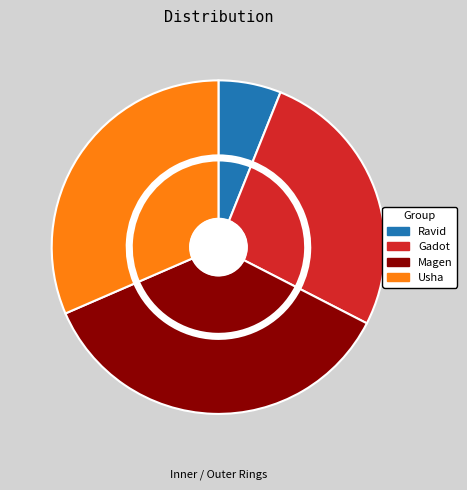

To the nearest percent, what is the difference between the Ravid and Usha slice percentages?

25%